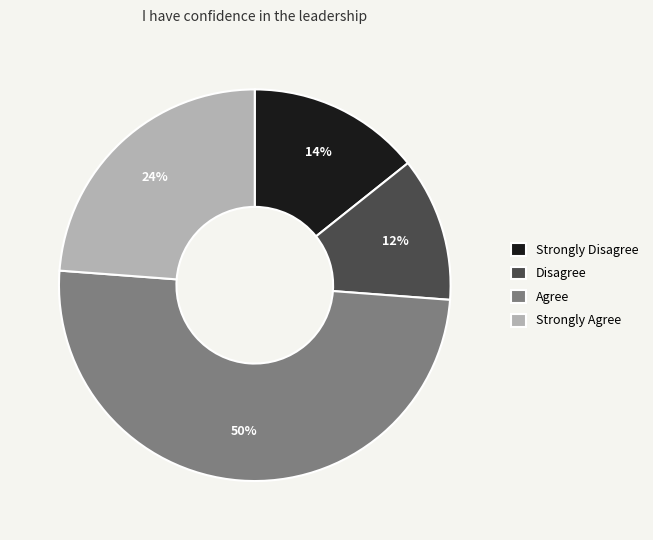

Rank the categories by value from lowest to highest.

Disagree, Strongly Disagree, Strongly Agree, Agree